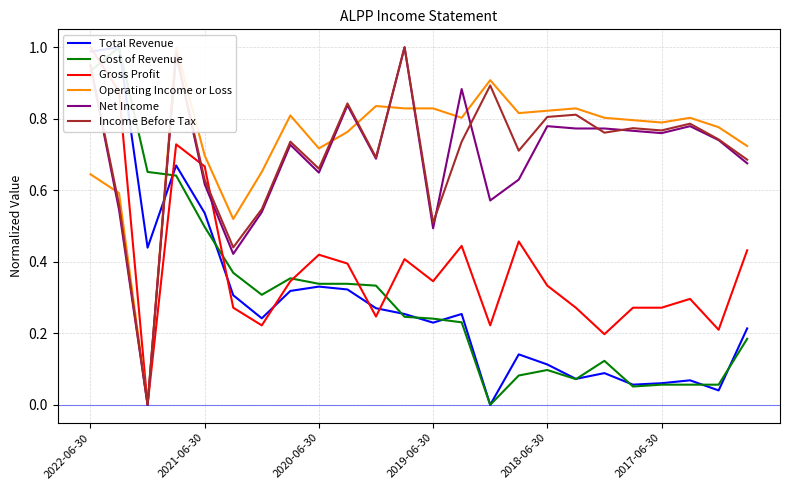

How many Gross Profit values are between 0 and 1?

24